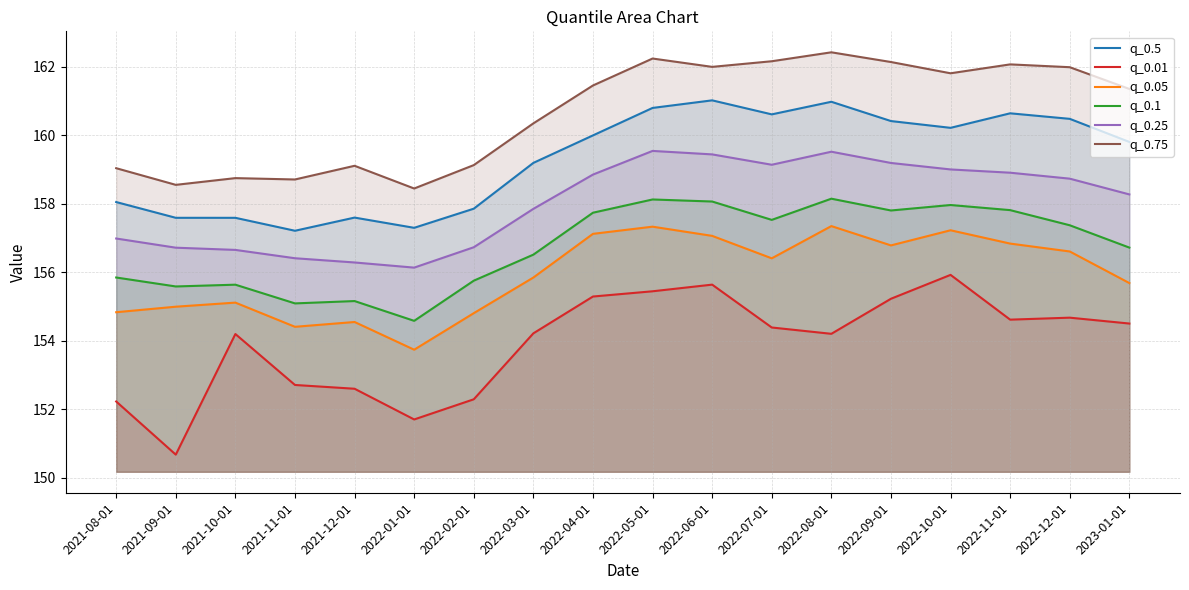

What is the difference between the q_0.1 values at 2022-10-01 and 2021-08-01?

2.1